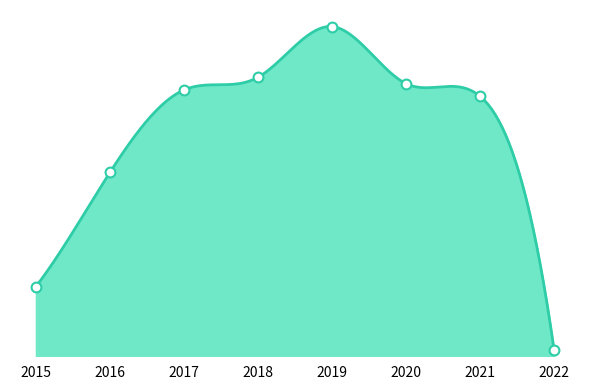

What is the change in value from 2018 to 2020?

-1